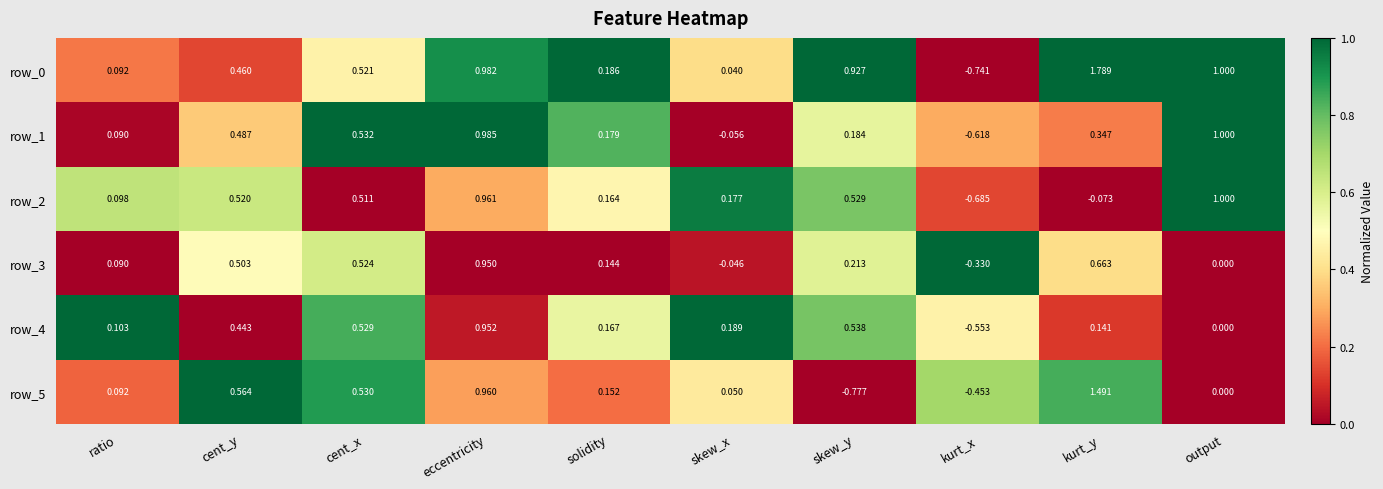

List the labels in order of row_5 value, smallest first.

skew_y, kurt_x, output, skew_x, ratio, solidity, cent_x, cent_y, eccentricity, kurt_y